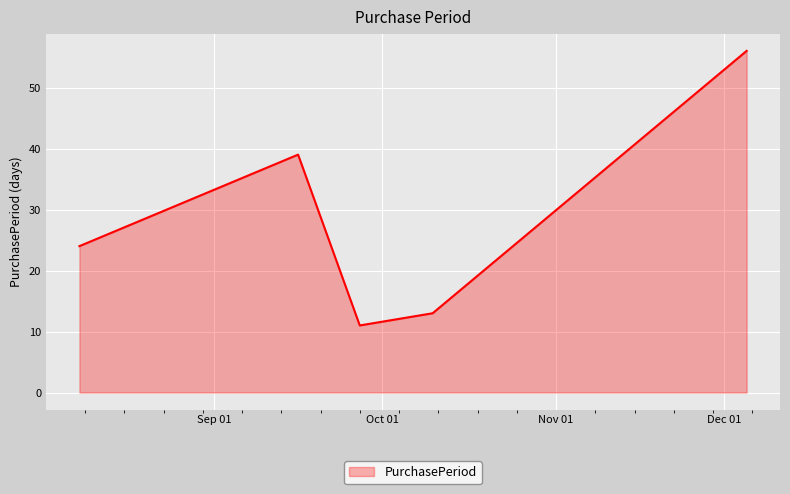

How many series are shown in this chart?

1